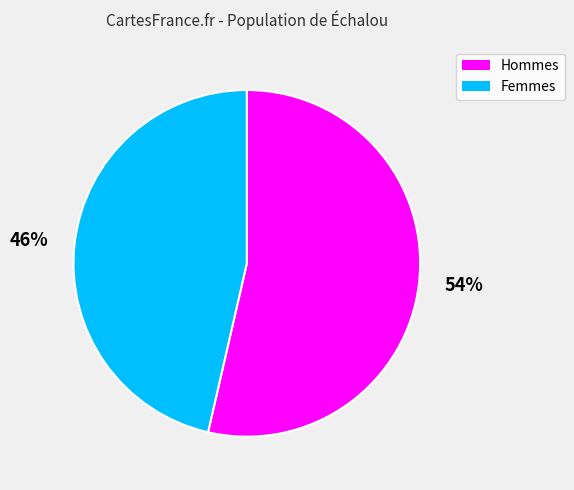

Which has a higher value, Hommes or Femmes?

Hommes